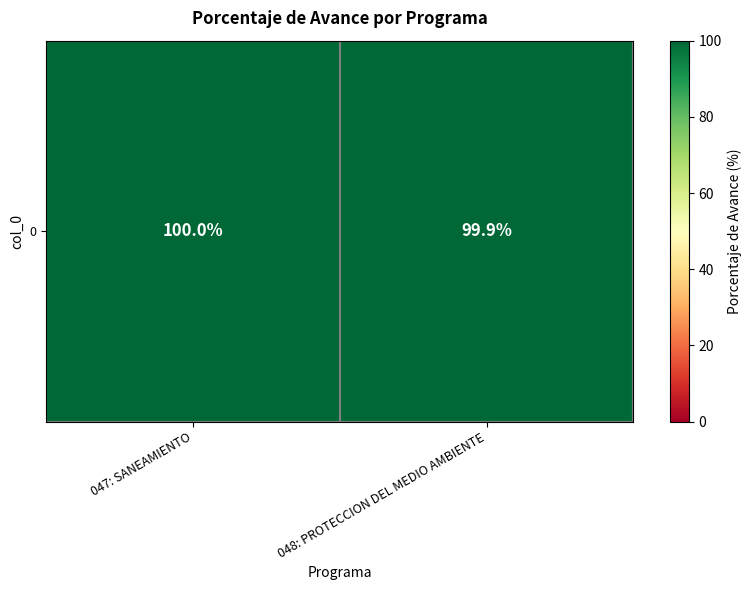

List the labels in order of value, largest first.

047: SANEAMIENTO, 048: PROTECCION DEL MEDIO AMBIENTE